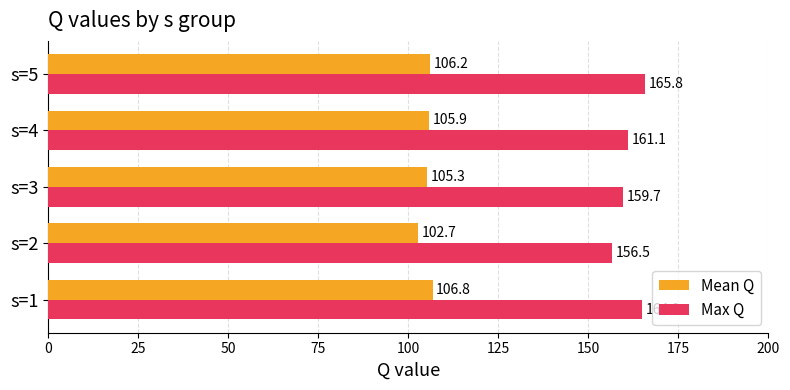

Rank the series by their average value, from lowest to highest.

Mean Q, Max Q